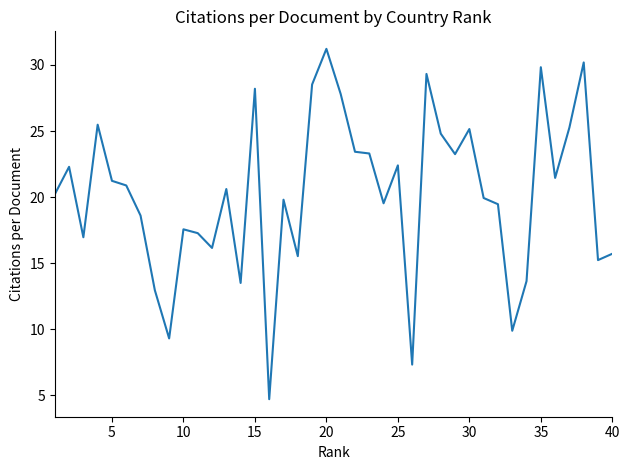

What is the difference between the maximum and minimum values?

26.5